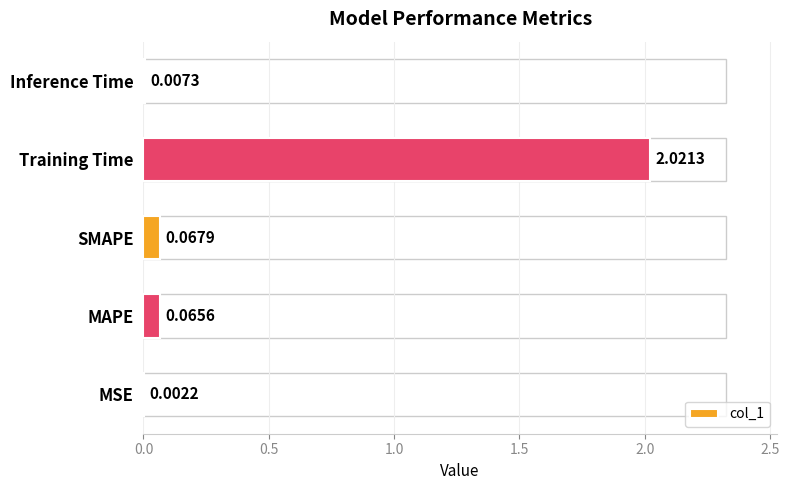

What is the change in value from SMAPE to Training Time?

+2.0